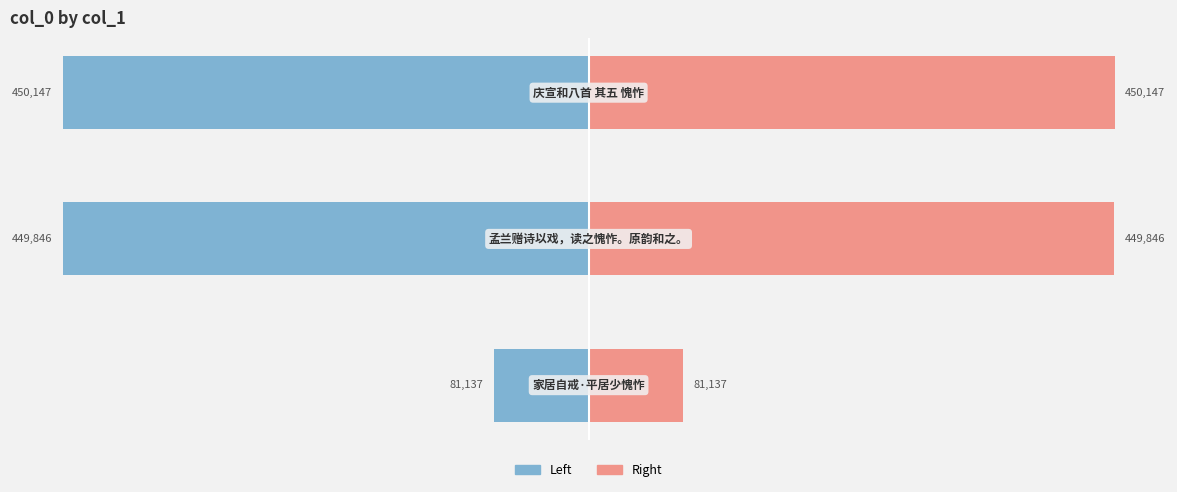

At how many categories does at least one series exceed -39?

3